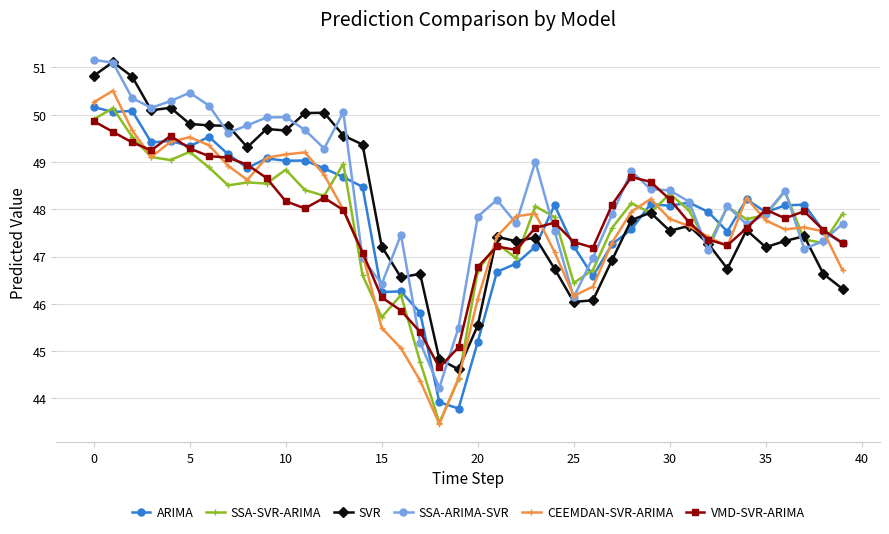

After their last crossing, which series has the higher values: SSA-SVR-ARIMA or VMD-SVR-ARIMA?

SSA-SVR-ARIMA